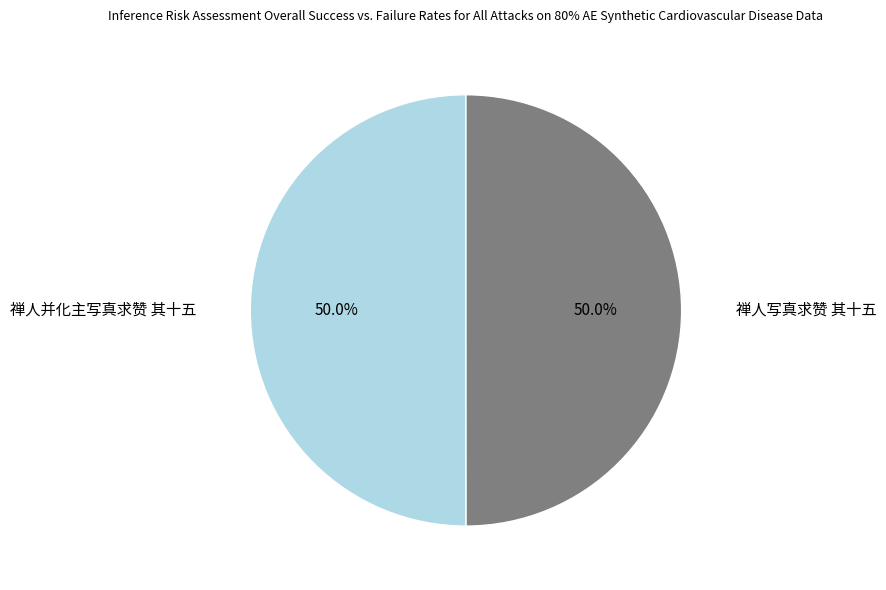

Count the number of slices in the pie.

2